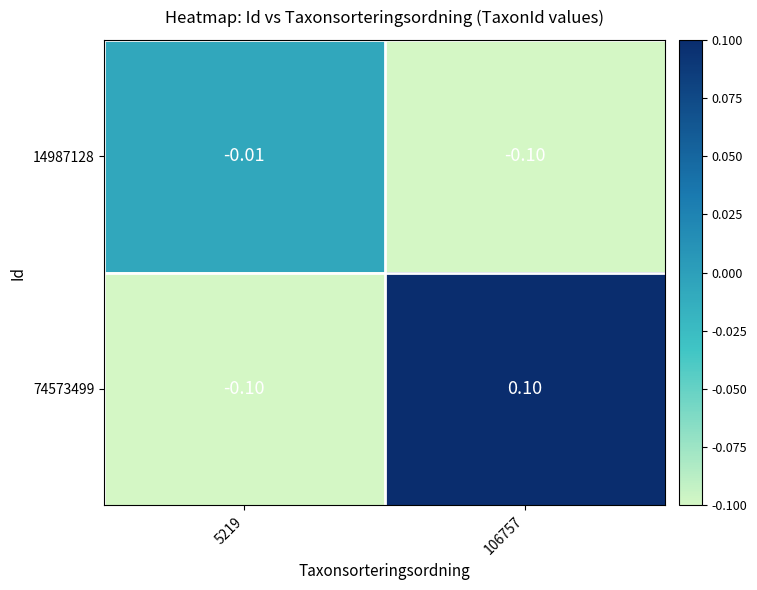

Is the value of 74573499 at 106757 greater than the value of 14987128 at 106757?

Yes